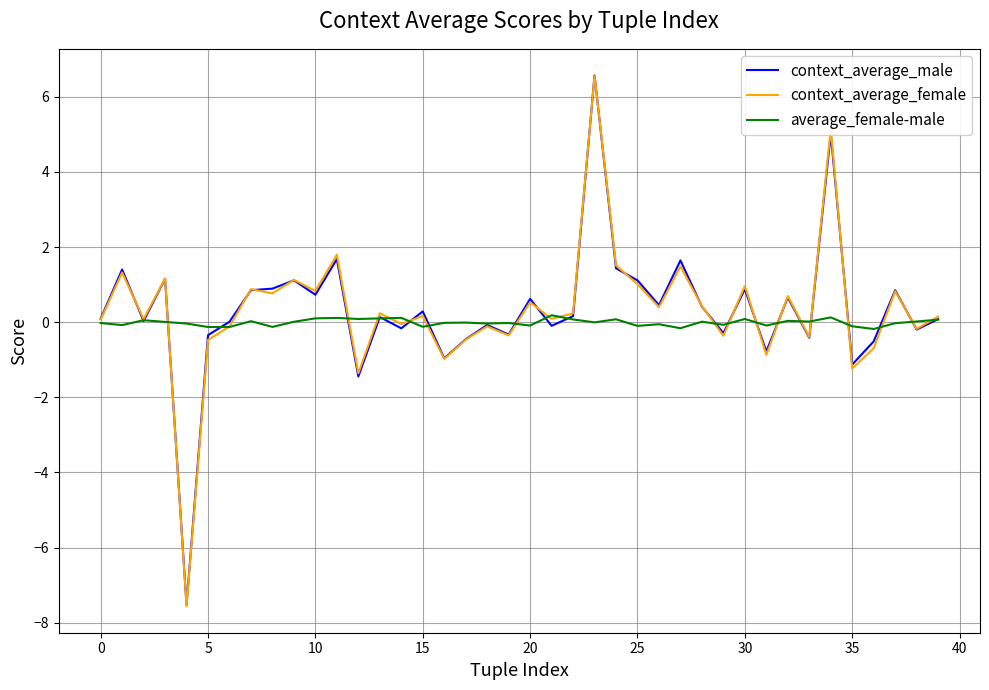

What is the maximum value shown in the chart?

6.6